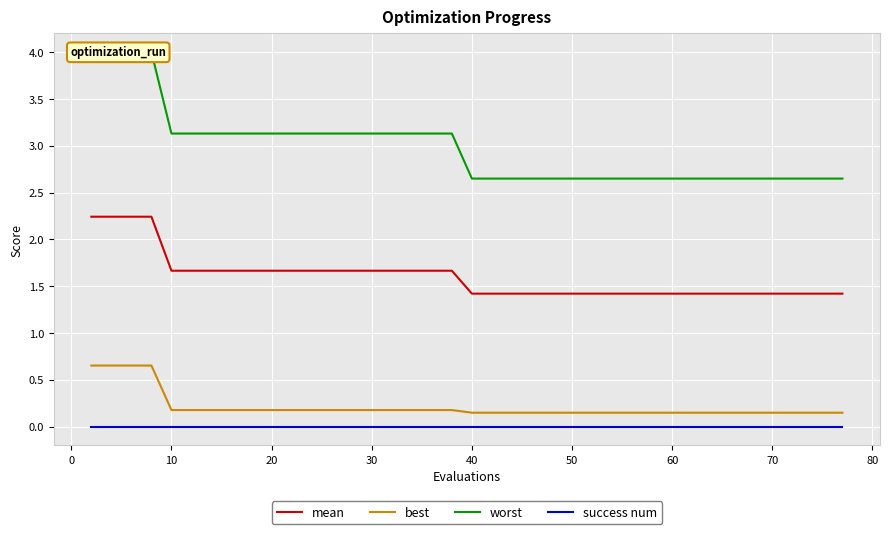

At how many categories does at least one series exceed 3?

19